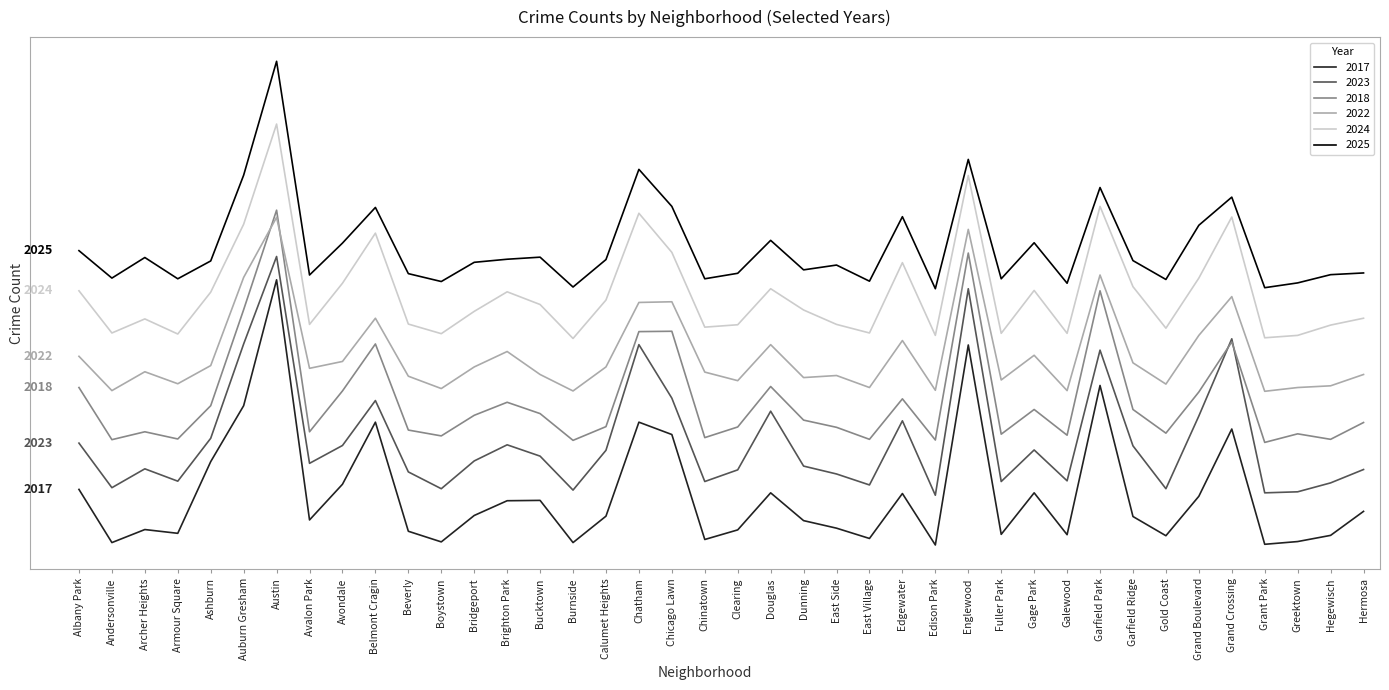

At which label does 2018 reach its minimum?

Grant Park